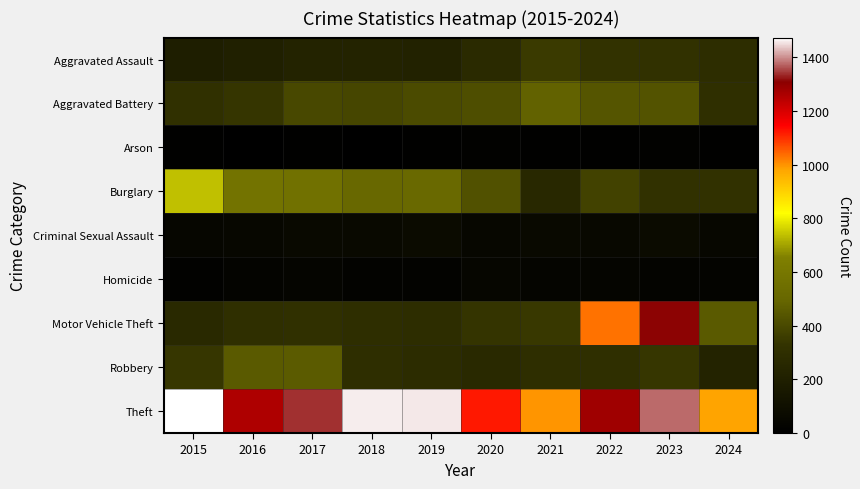

What is the maximum value shown in the chart?

1474